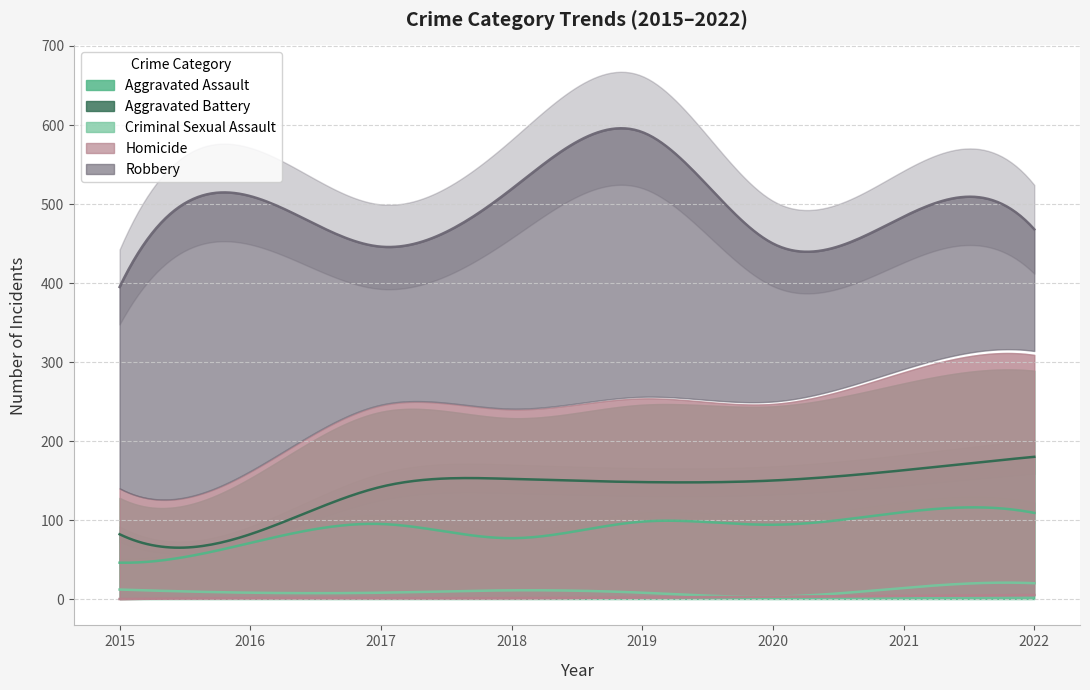

Reading left to right, transcribe all the data shown in this chart.

Aggravated Assault: 2015=46	2016=71	2017=95	2018=77	2019=98	2020=94	2021=110	2022=109
Aggravated Battery: 2015=82	2016=82	2017=142	2018=152	2019=148	2020=150	2021=163	2022=180
Criminal Sexual Assault: 2015=12	2016=8	2017=8	2018=11	2019=8	2020=3	2021=14	2022=20
Homicide: 2015=0	2016=1	2017=1	2018=1	2019=2	2020=3	2021=4	2022=5
Robbery: 2015=395	2016=510	2017=446	2018=519	2019=591	2020=450	2021=484	2022=468